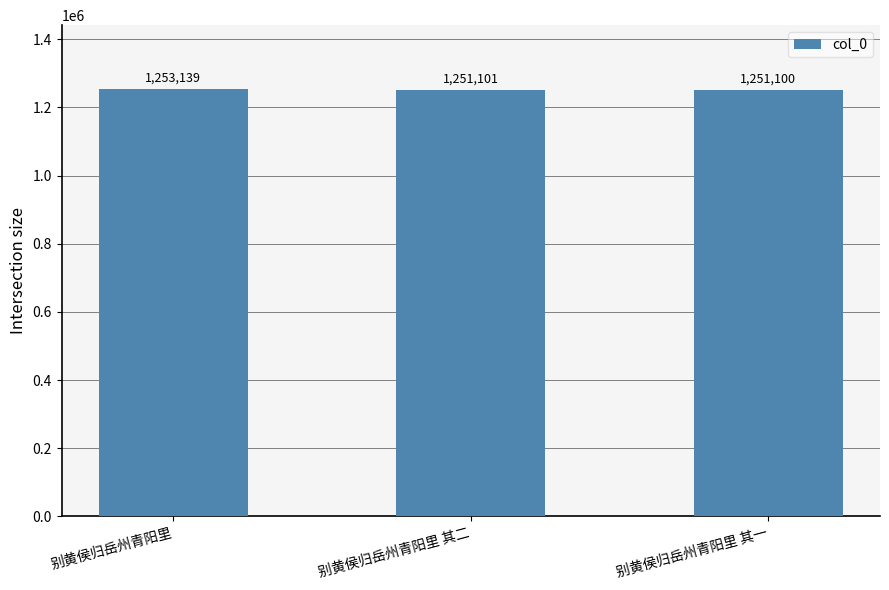

What is the sum of the values at 别黄侯归岳州青阳里 and 别黄侯归岳州青阳里 其一?

2504239